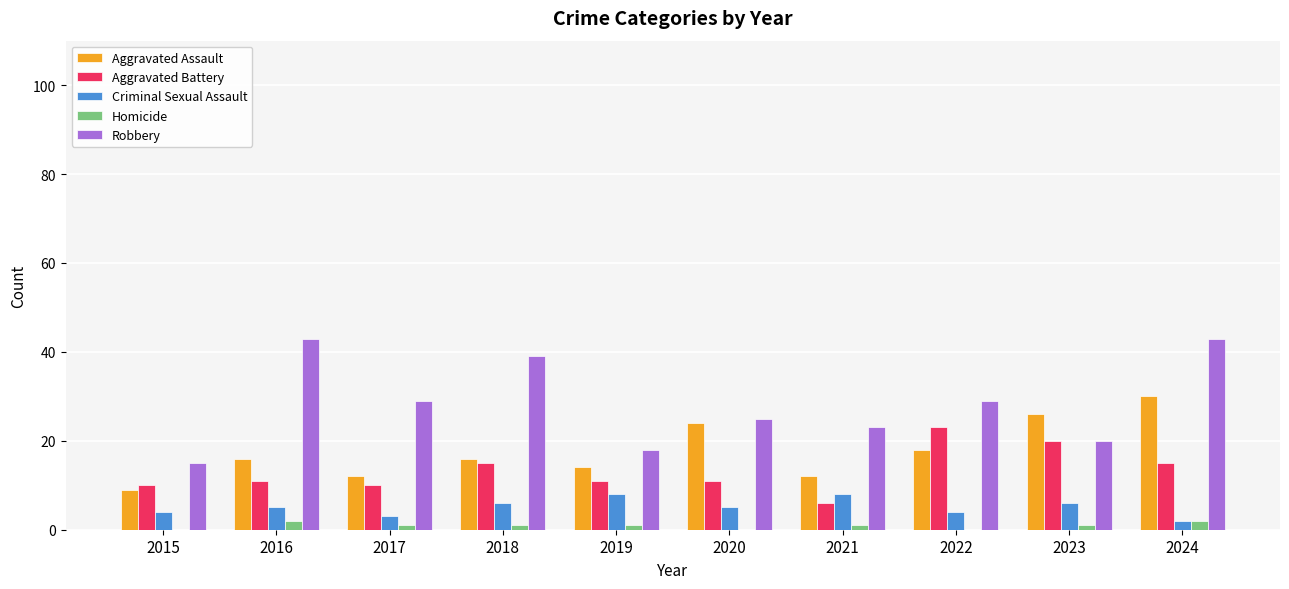

True or false: Robbery has a value of 43 at 2016.

True